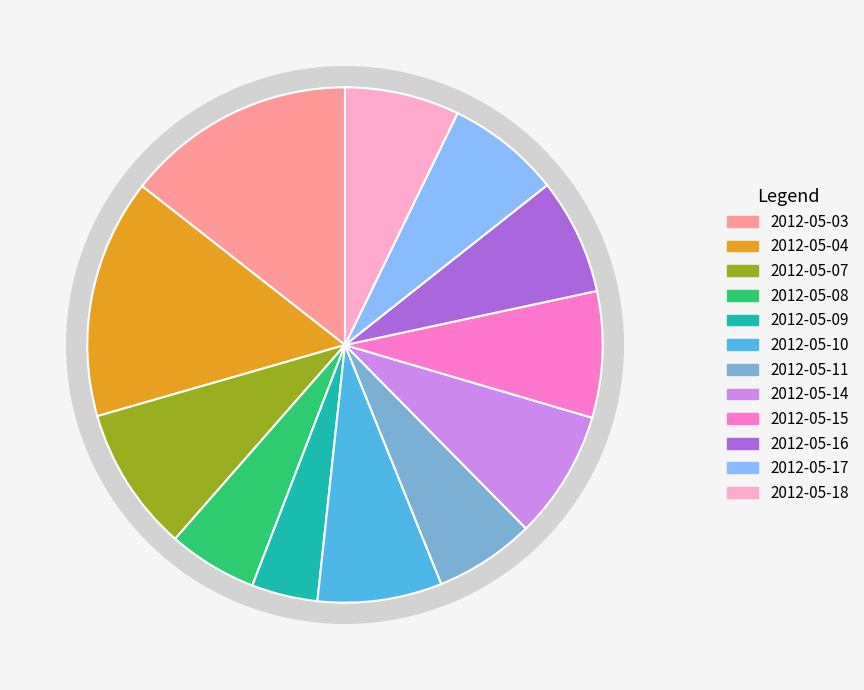

Combined, what portion of the pie is 2012-05-18 and 2012-05-08?

12.8%